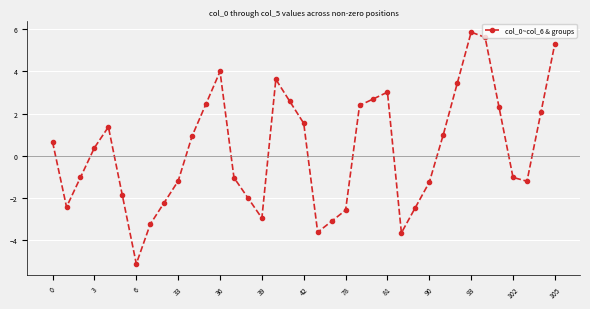

Does the chart have visible grid lines?

Yes